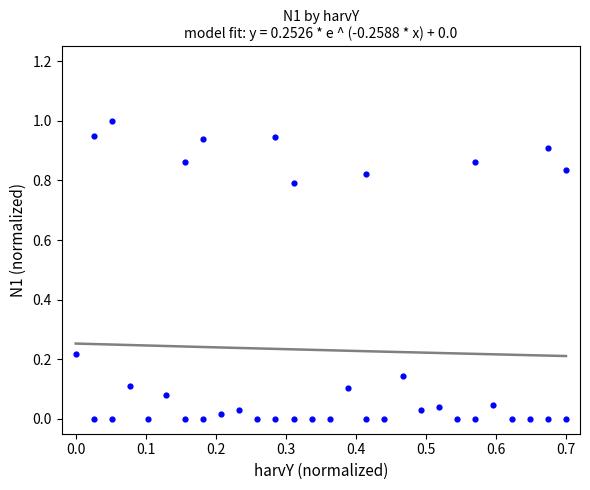

What is the range of Y values (max minus min)?

1.0